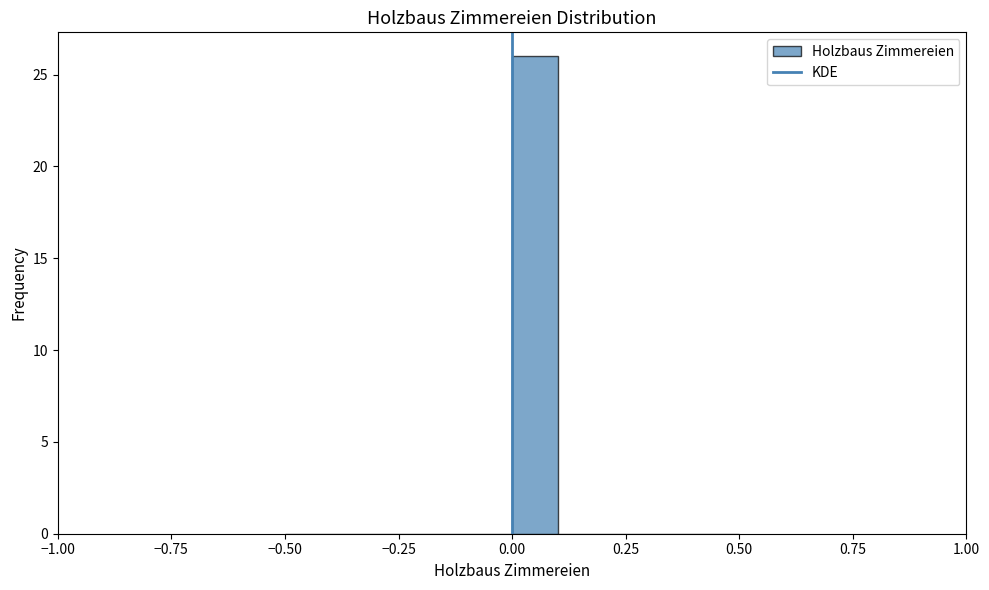

Read against the x-axis, roughly where is the centre of the tallest bar?

0.05